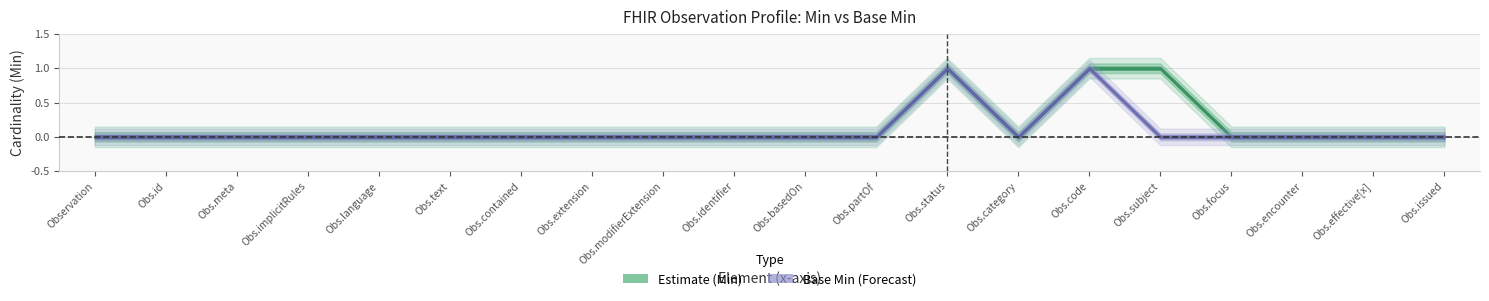

At how many categories does at least one series exceed 0?

3